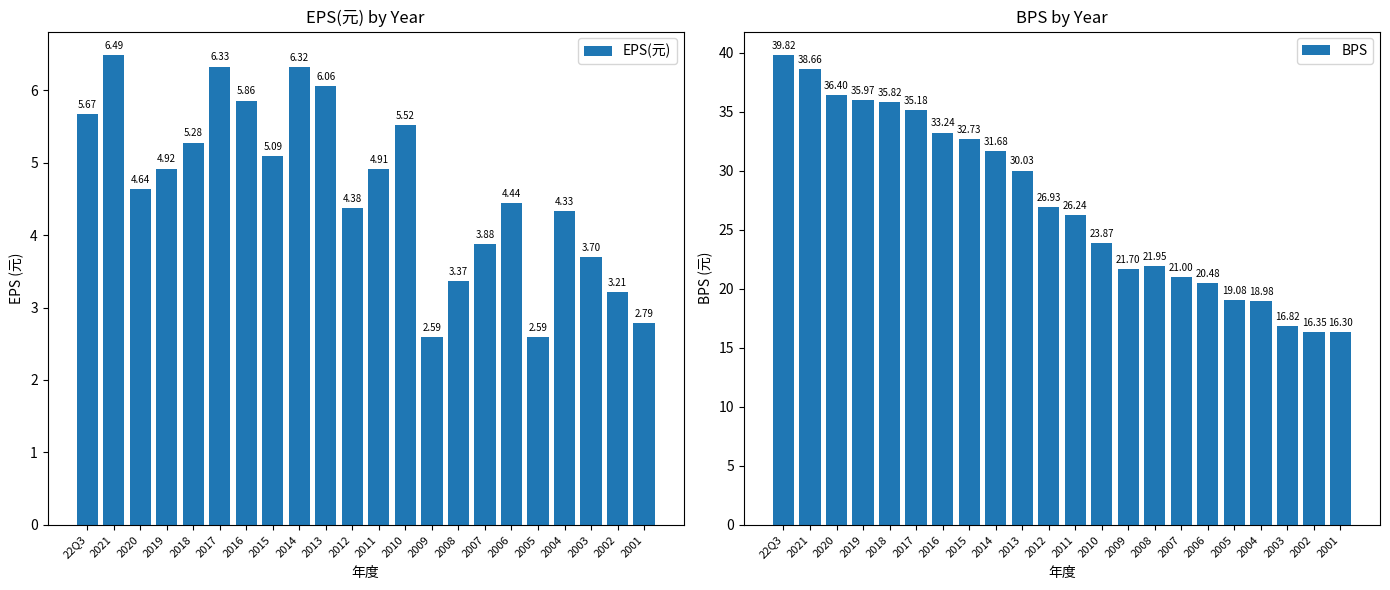

At which label does BPS reach its peak?

22Q3